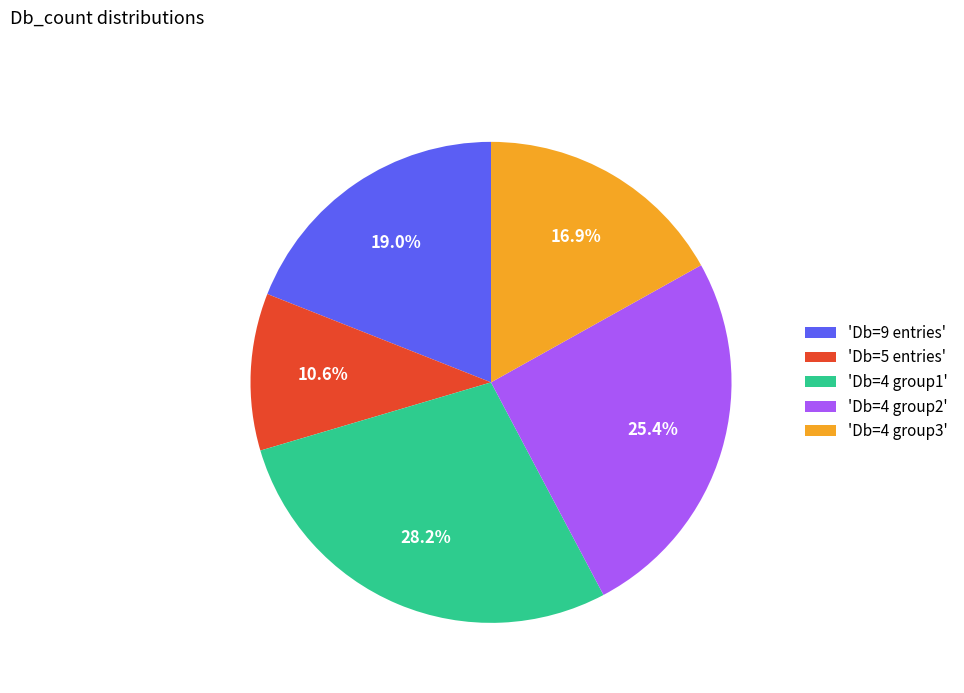

Is the sum of 'Db=5 entries' and 'Db=4 group3' greater than half?

No